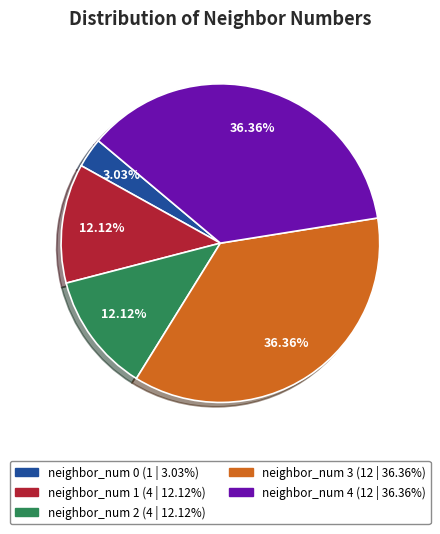

Count the number of slices in the pie.

5